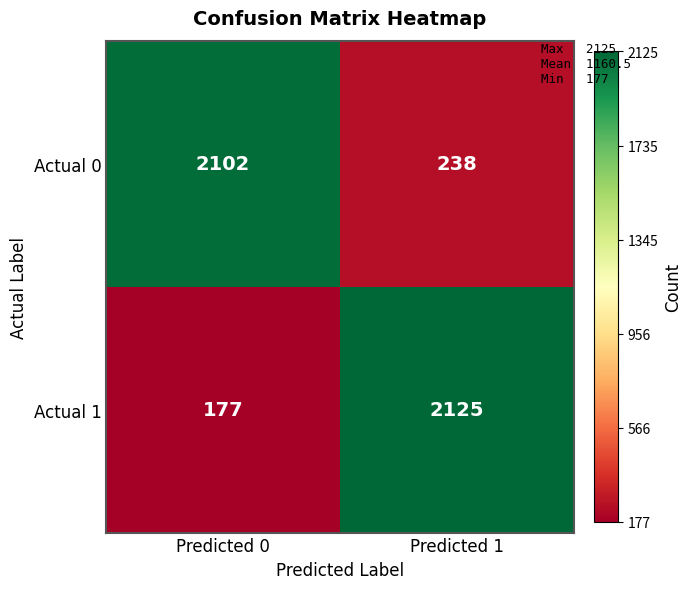

True or false: Actual 0 has a value of 238 at Predicted 1.

True